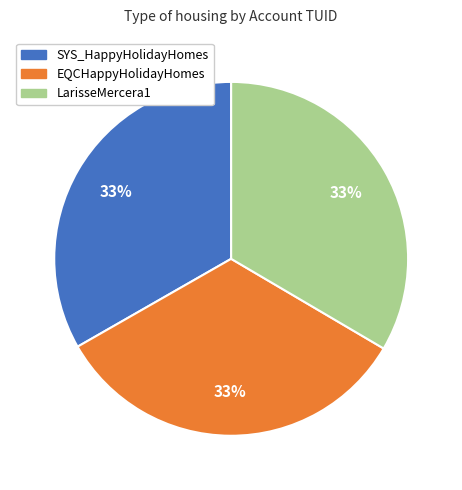

To the nearest percent, what percentage of the pie is LarisseMercera1?

33%